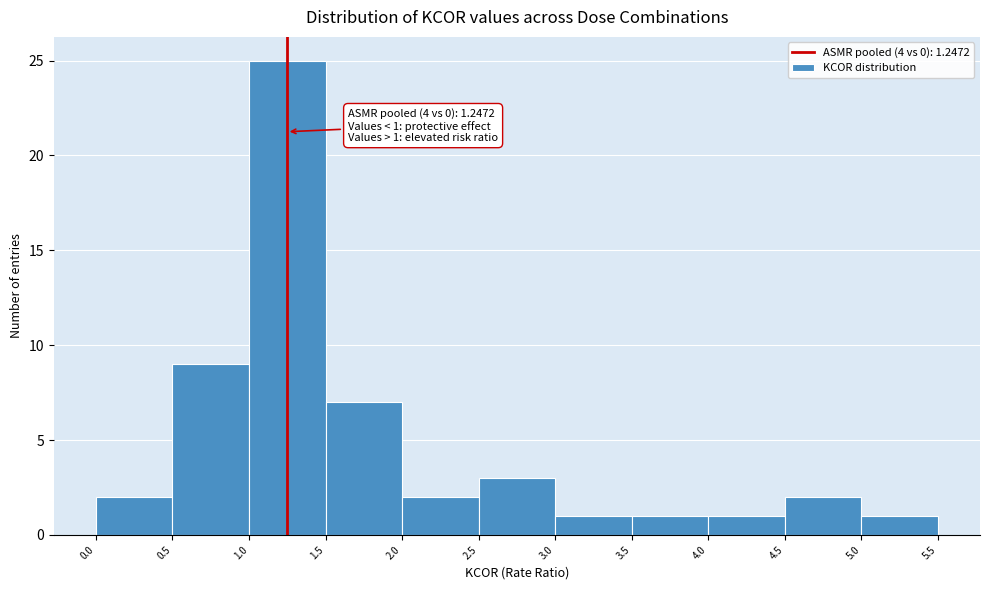

Which range on the x-axis has the tallest bar?

1.0 to 1.5